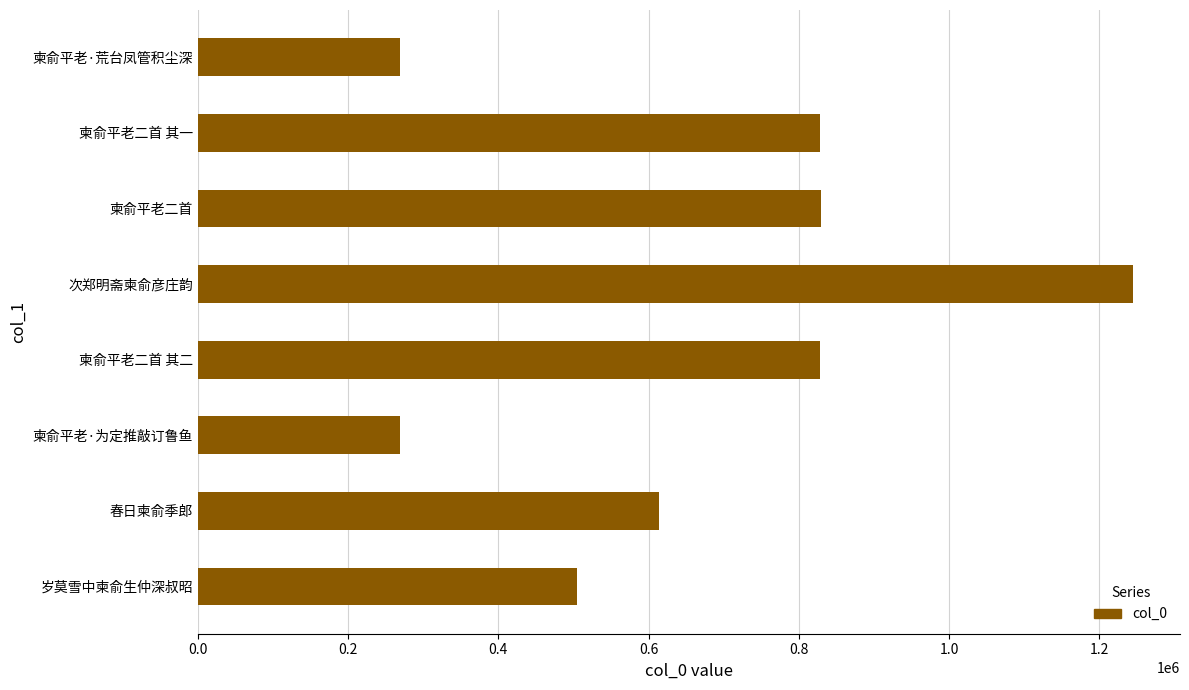

What is the value of the 7th bar from the top?

613851